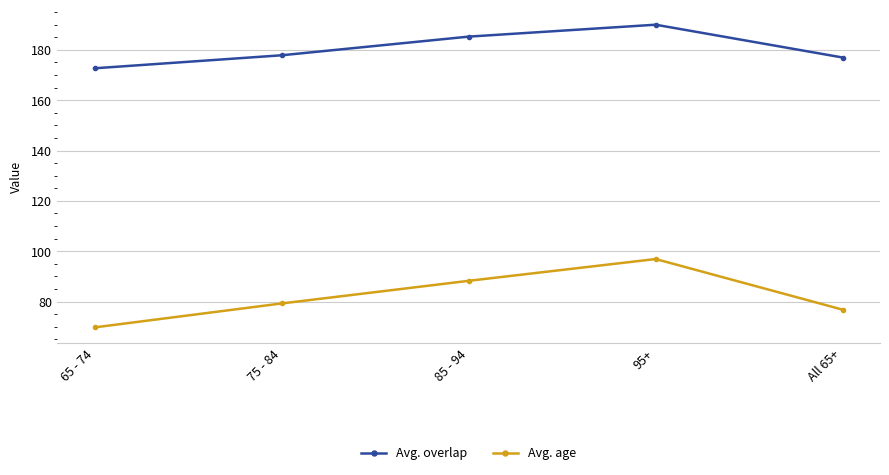

What is the maximum value for Avg. overlap?

190.0